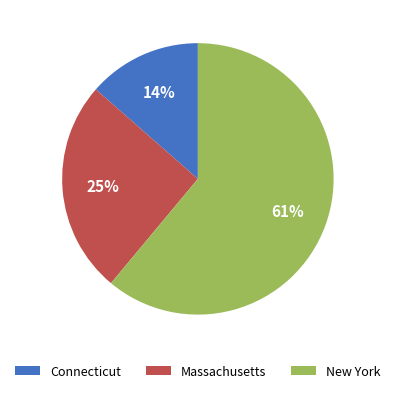

Approximately how many times larger is the value at New York compared to Massachusetts?

2.4